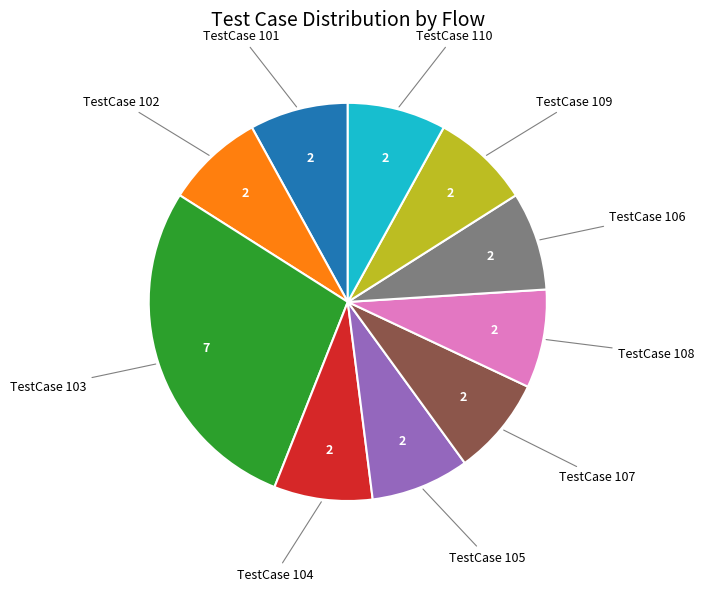

Is there a majority slice in this chart?

No